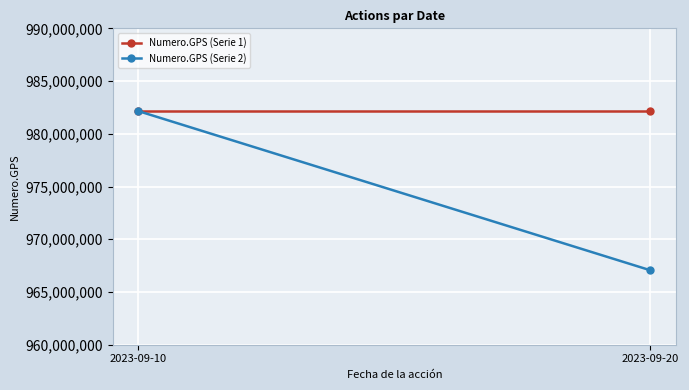

What is the value of the Numero.GPS (Serie 2) point at the 2nd from the left?

967056139